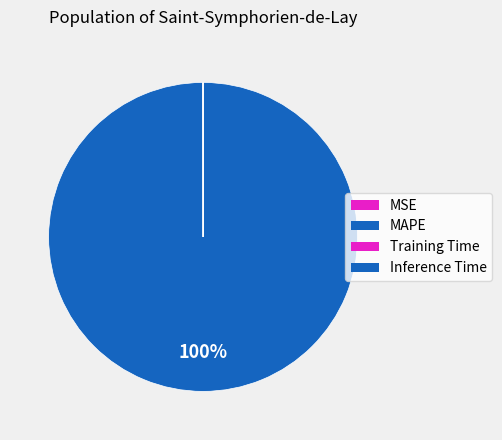

Is Training Time the majority of the pie?

No